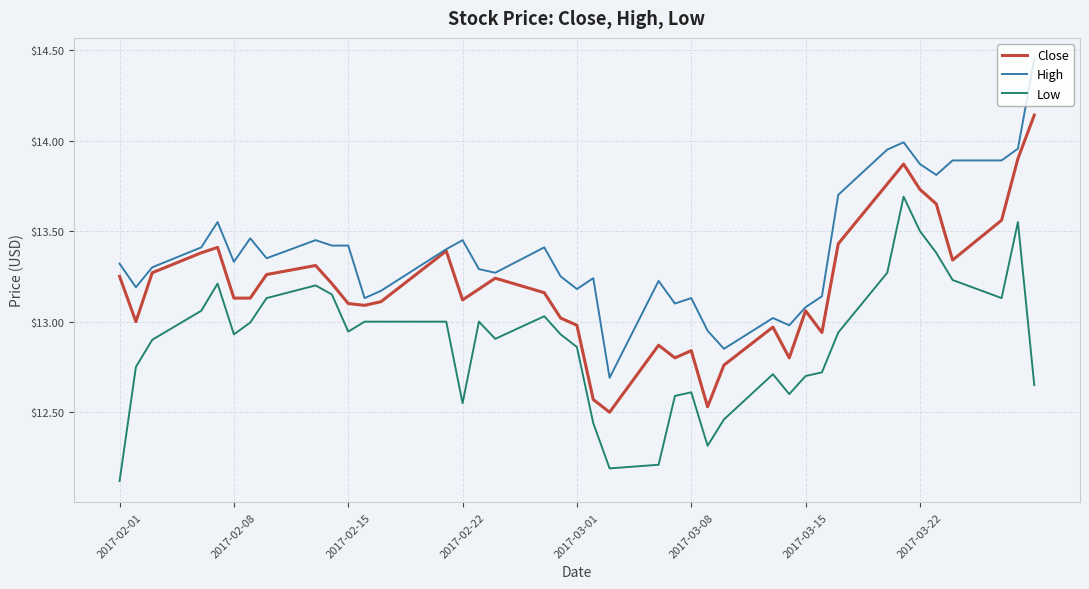

Rank the series by their average value, from lowest to highest.

Low, Close, High